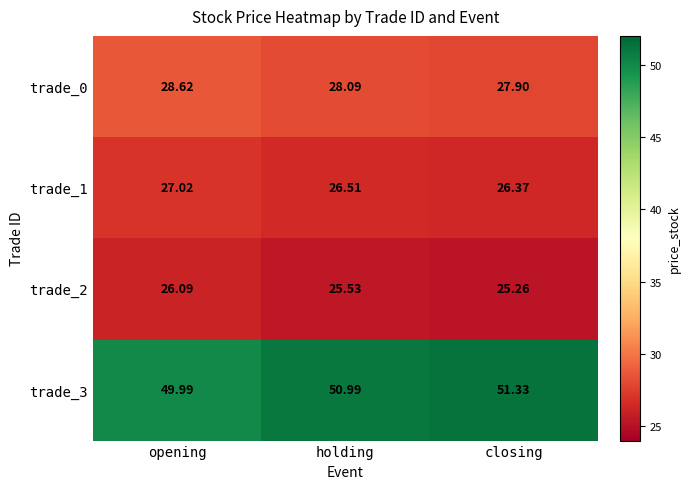

At which label is trade_0 closest to 28?

holding